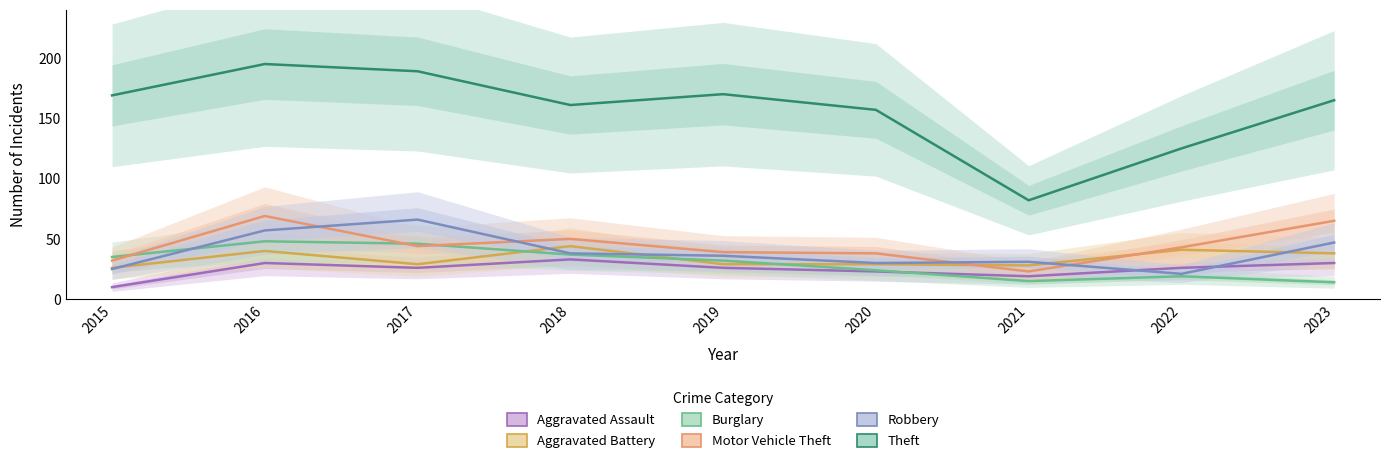

The Robbery series shows 66 at 2017. True or false?

True